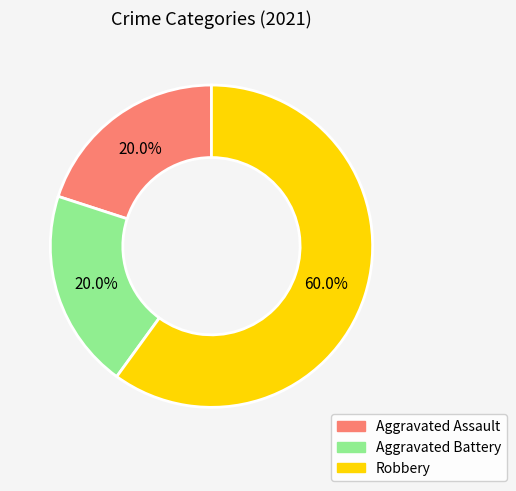

Count the number of slices in the pie.

3